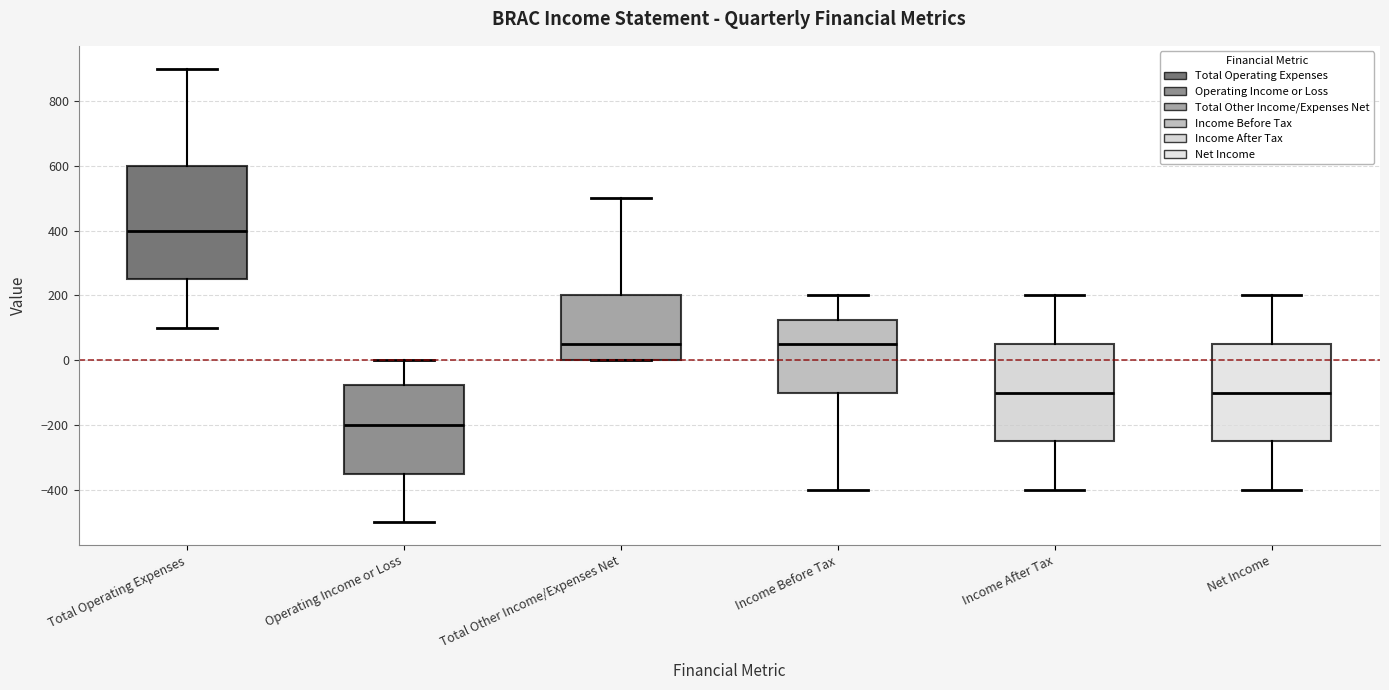

Which box is the tallest, from its lower edge to its upper edge?

Total Operating Expenses